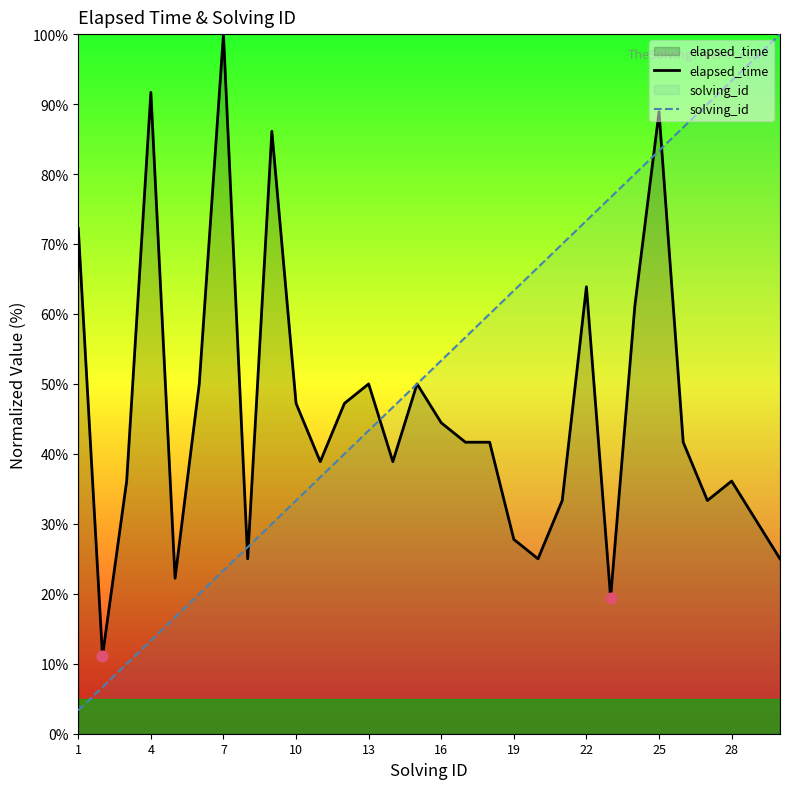

What is the total value across all series at 22?

137.2